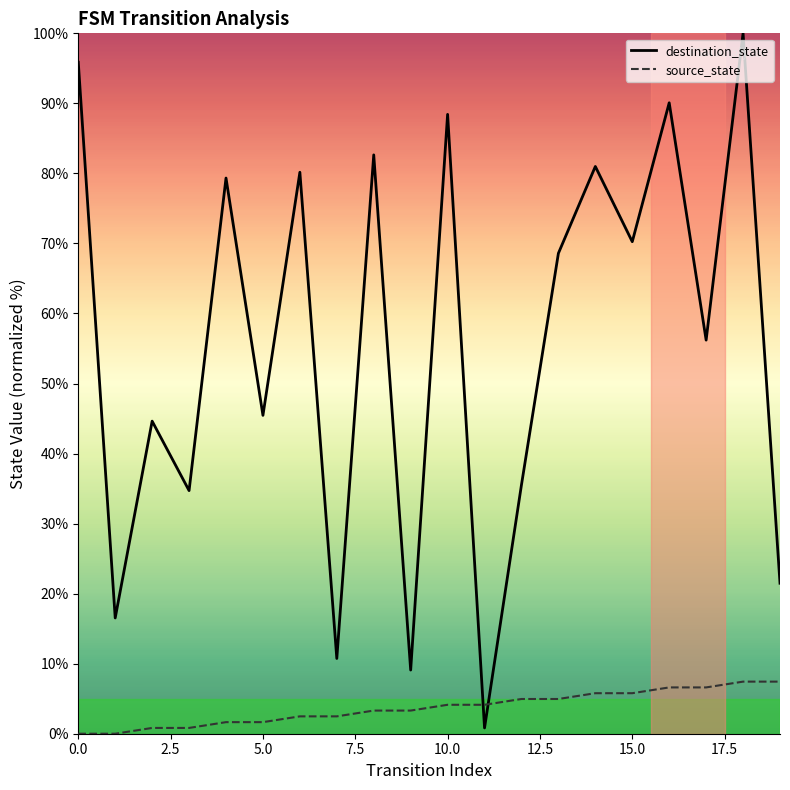

Rank the series by their average value, from lowest to highest.

source_state, destination_state